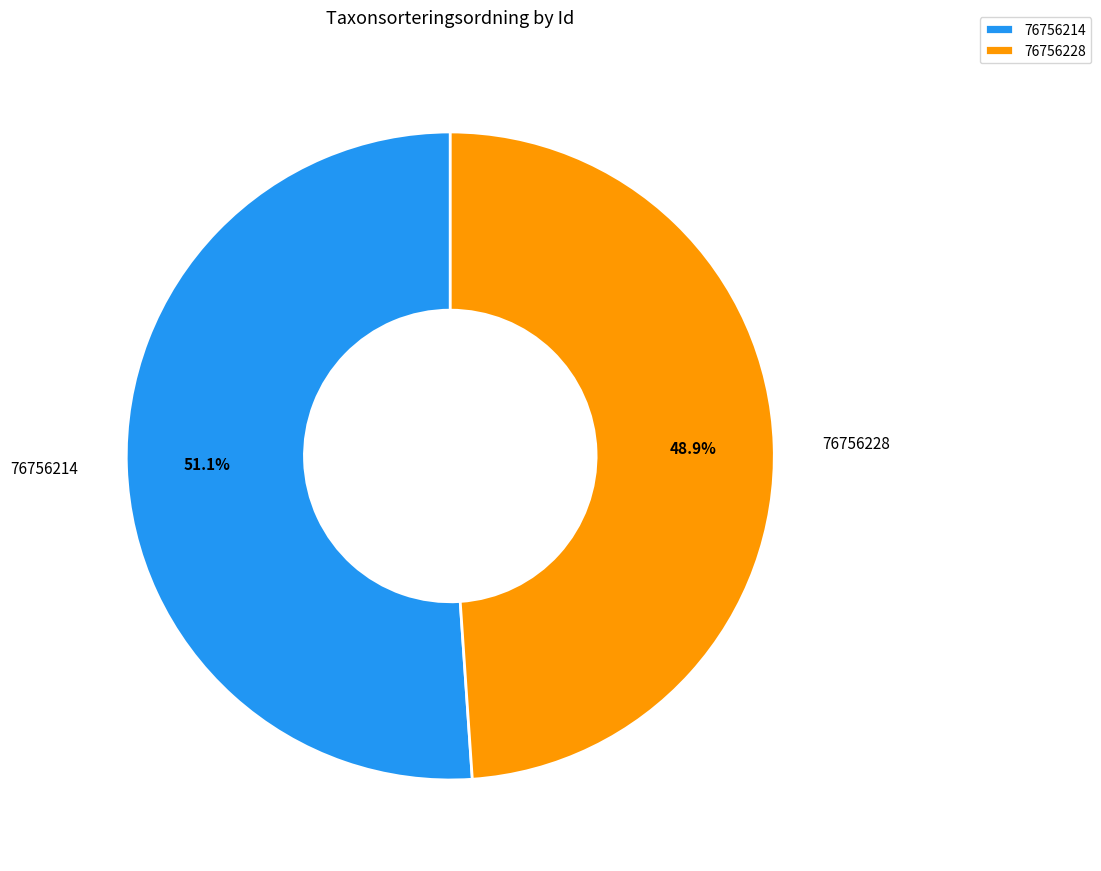

What is the largest slice in the pie chart?

76756214